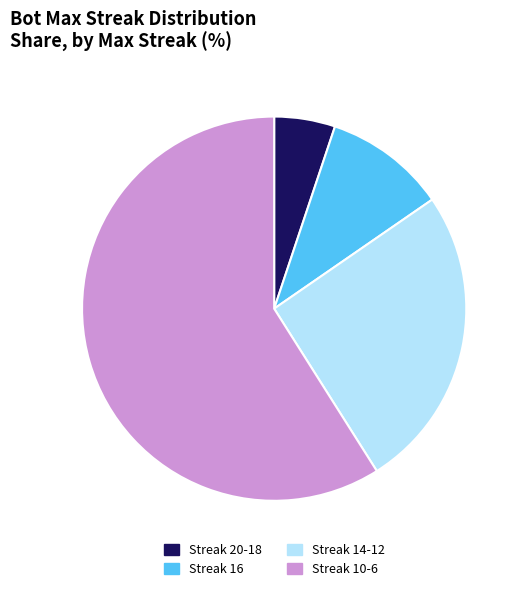

What is the ratio of the value at Streak 10-6 to the value at Streak 16?

5.8